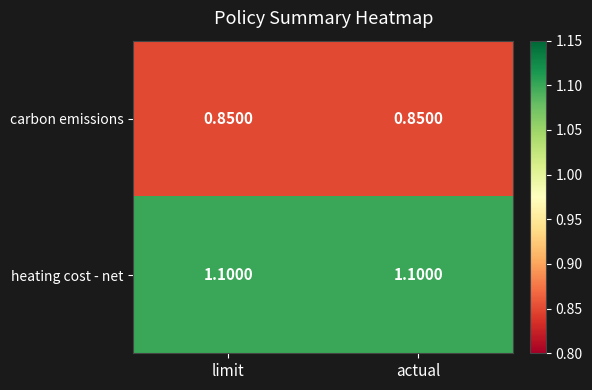

At how many categories does at least one series exceed 0?

2